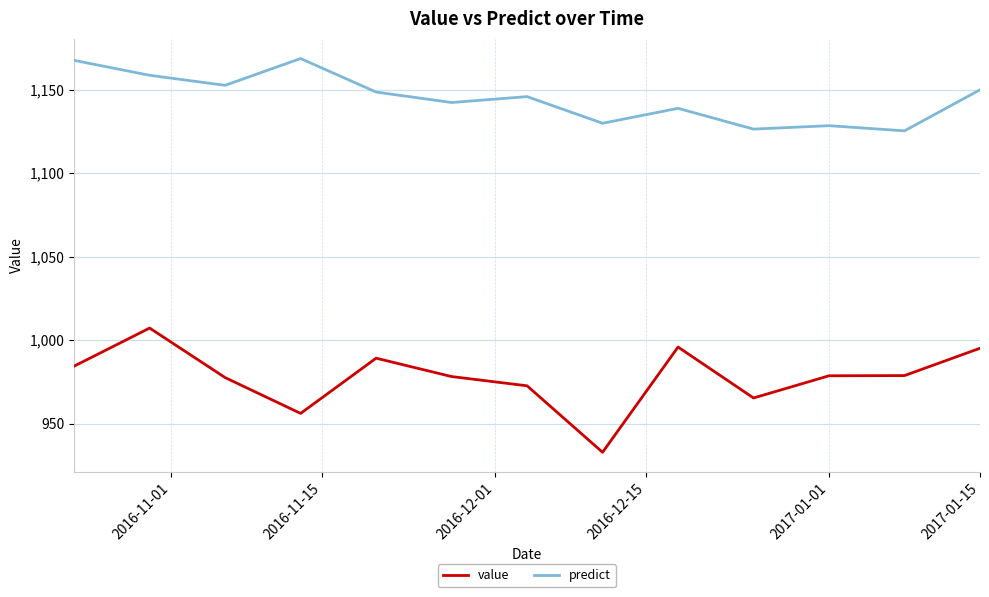

How many categories are shown in the chart?

13